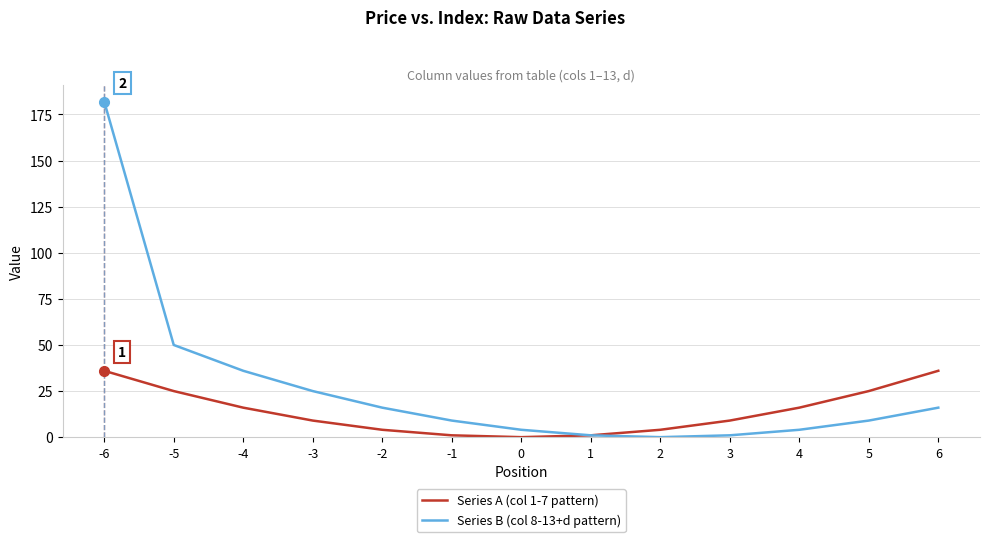

True or false: Series A (col 1-7 pattern) has more than 2 interior local peaks.

False